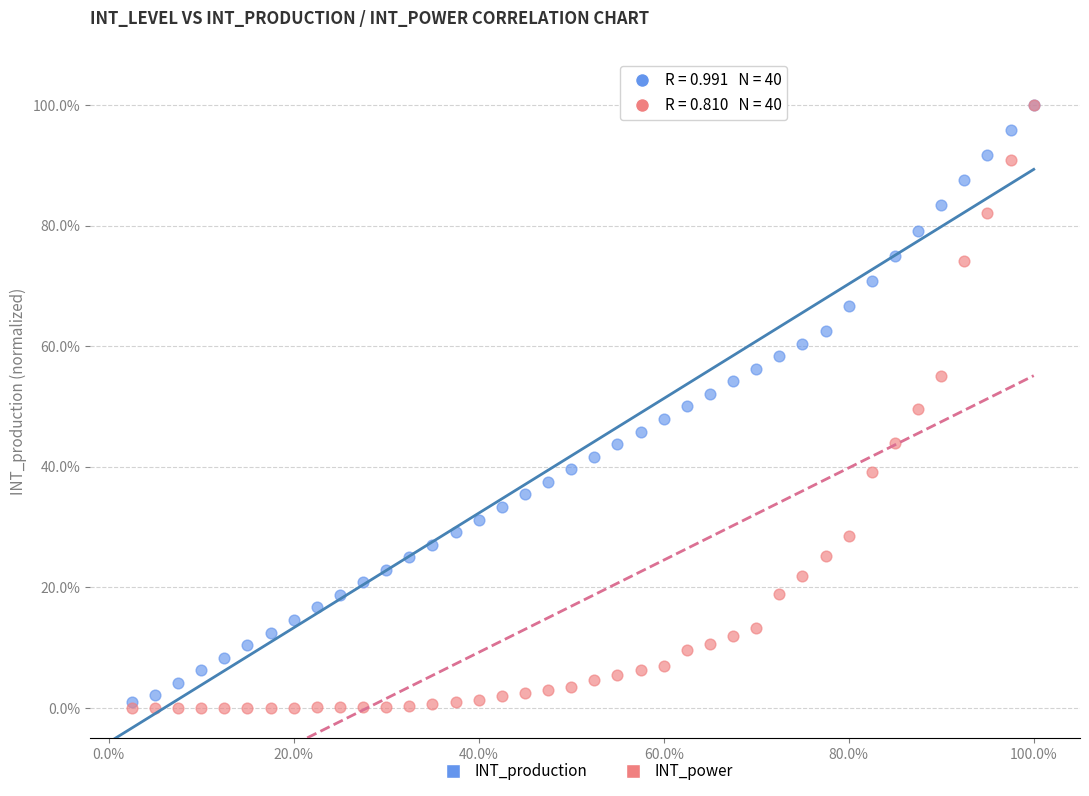

What are all the series names shown in the legend?

INT_production, INT_power